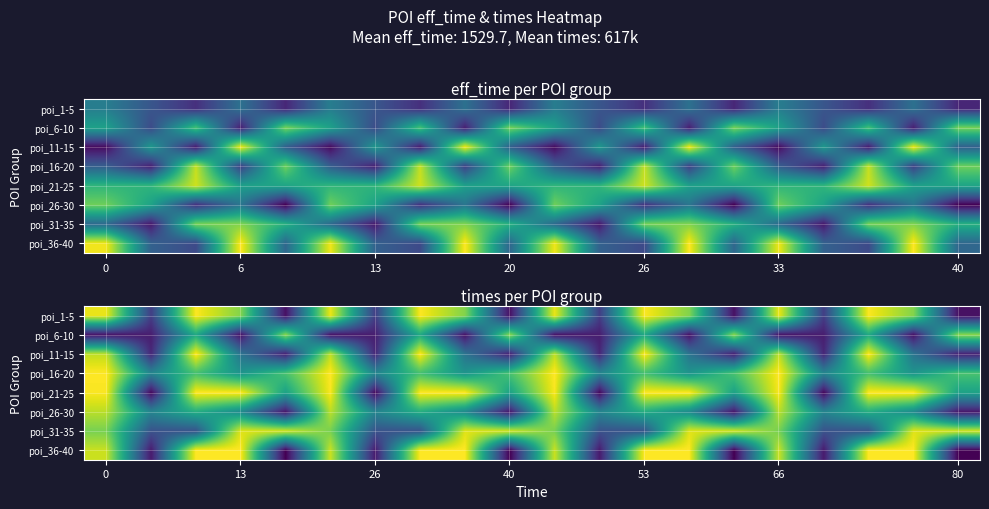

Rank the series by their maximum value, from lowest to highest.

poi_6-10, poi_26-30, poi_31-35, poi_1-5, poi_11-15, poi_16-20, poi_21-25, poi_36-40